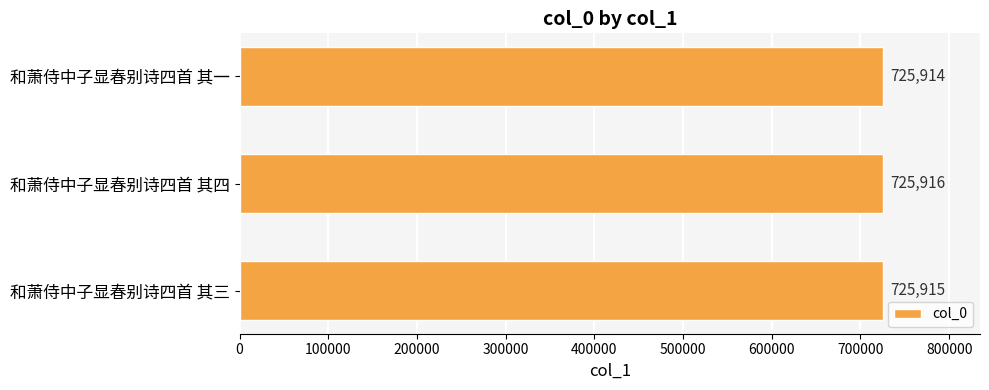

What is the greatest value displayed?

725916